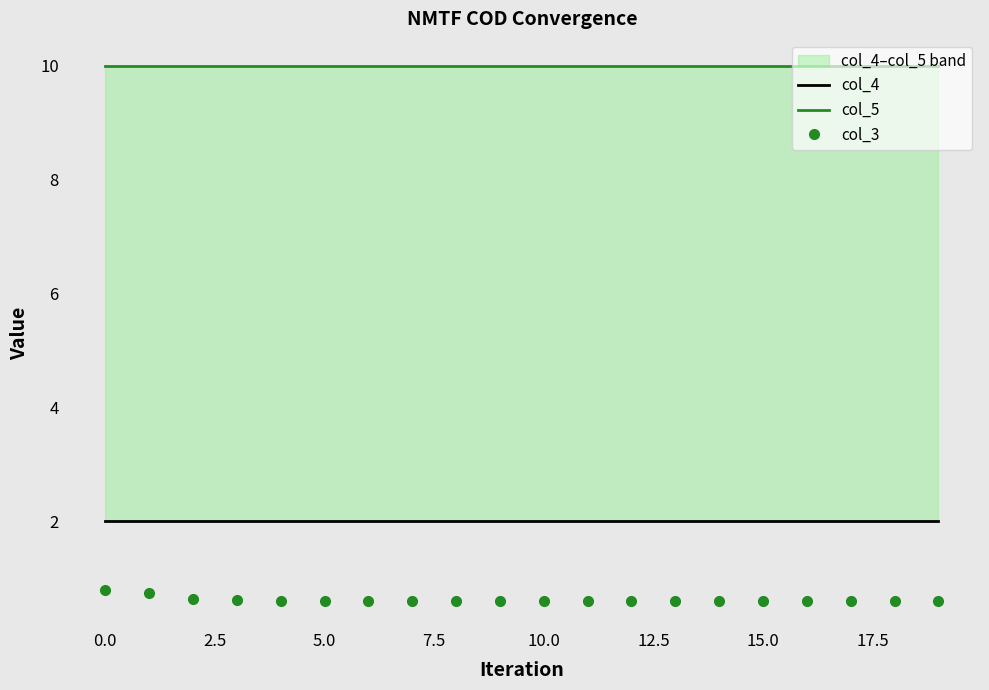

The col_5 series shows 14.3 at 5.0. True or false?

False